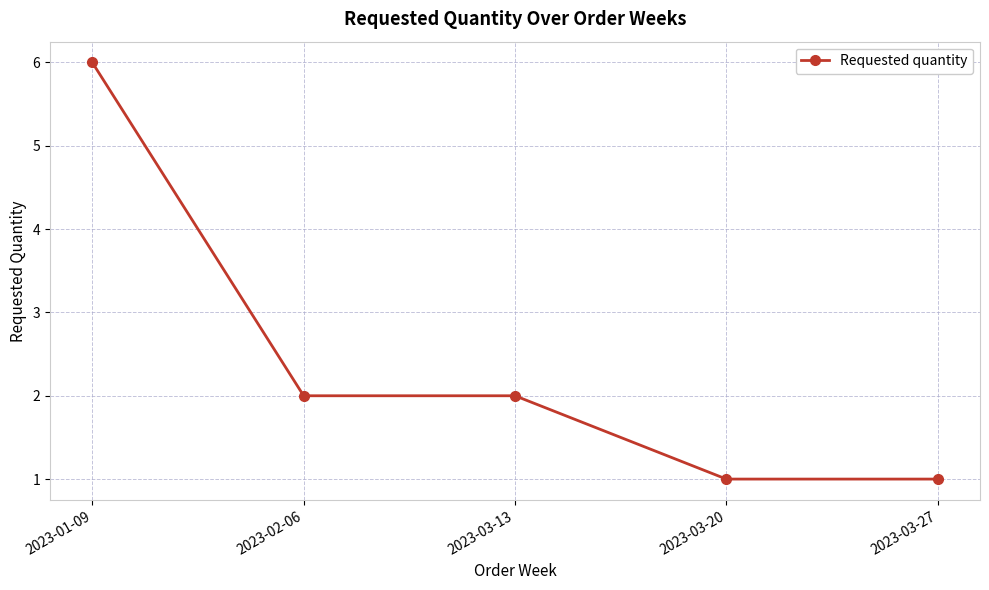

Is this an area chart (filled region under the line)?

No